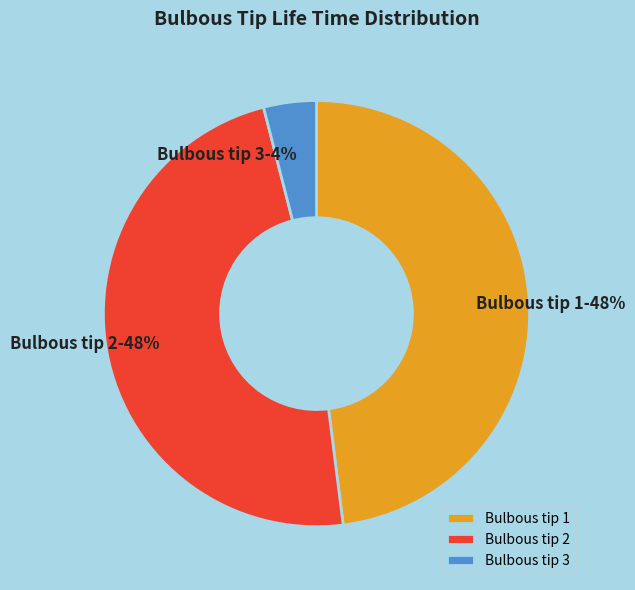

Which has a higher value, Bulbous tip 3 or Bulbous tip 1?

Bulbous tip 1